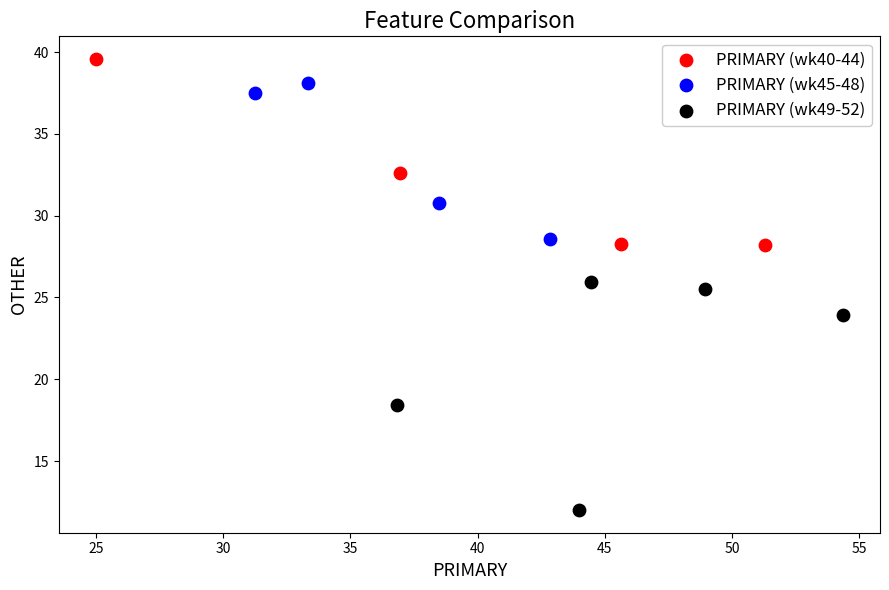

Which series has the widest spread of Y values?

PRIMARY (wk49-52)